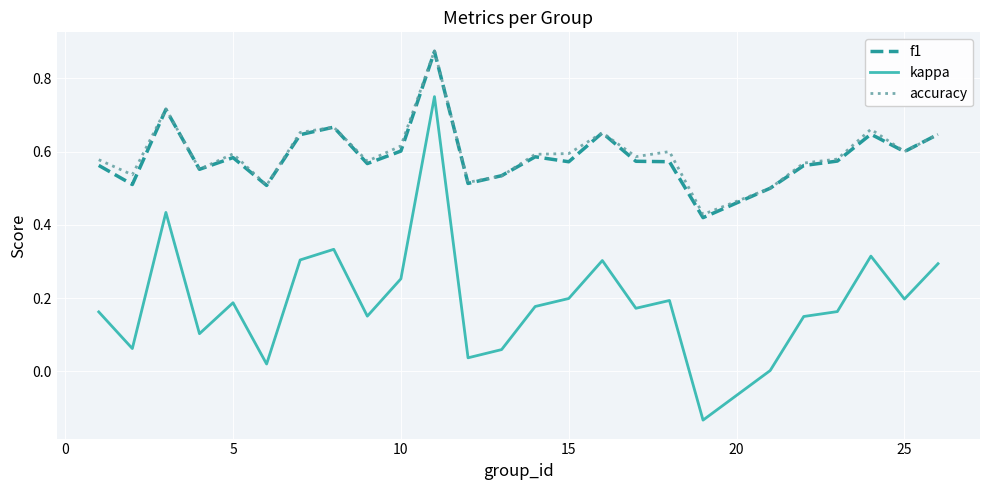

How many series are shown in this chart?

3